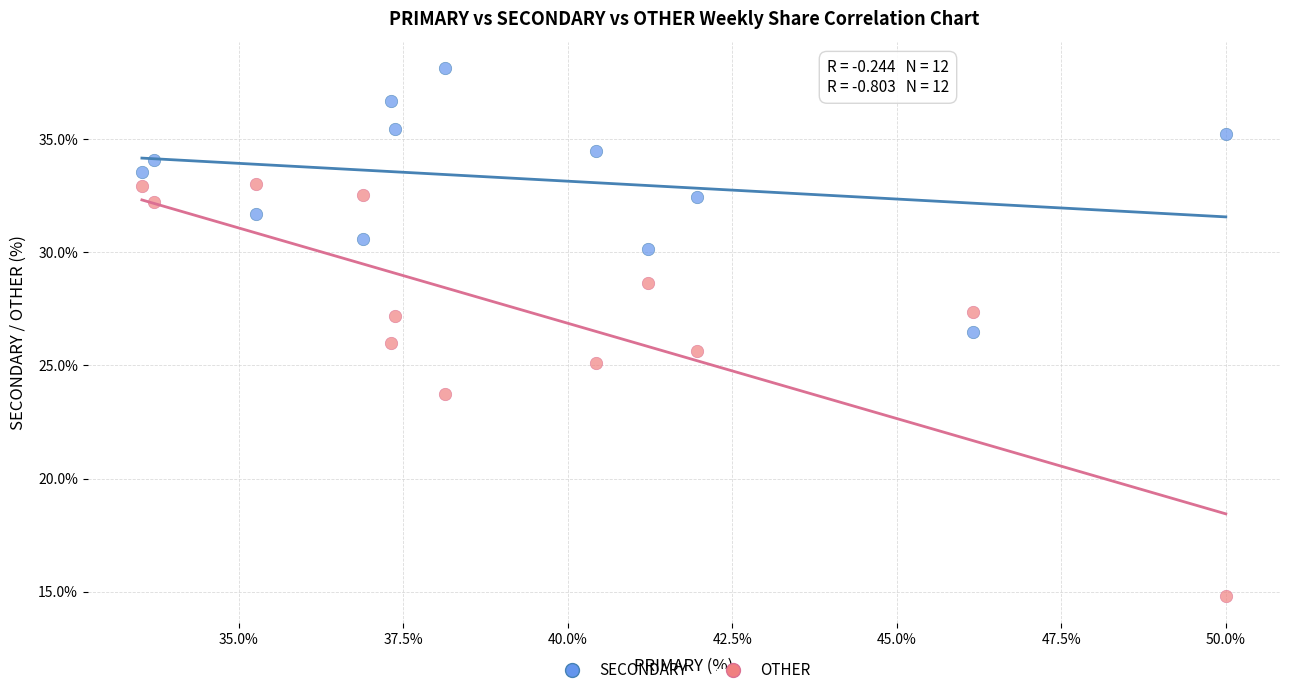

Which series has the largest Y range (max minus min)?

OTHER